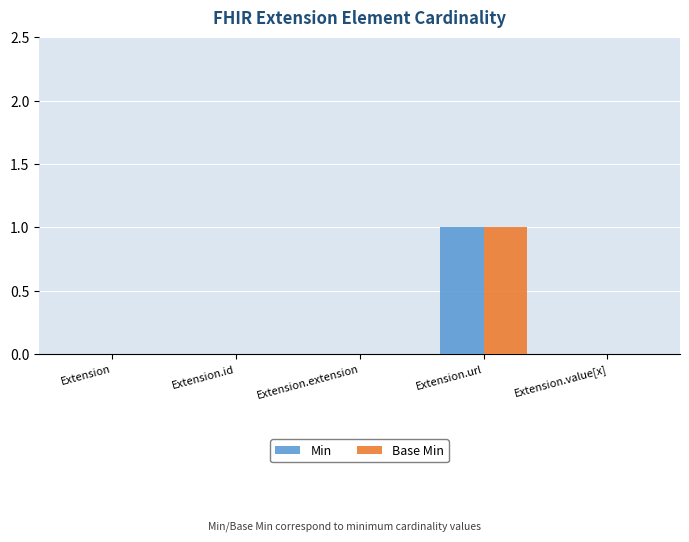

The value of Base Min at Extension.extension is 0. True or false?

True